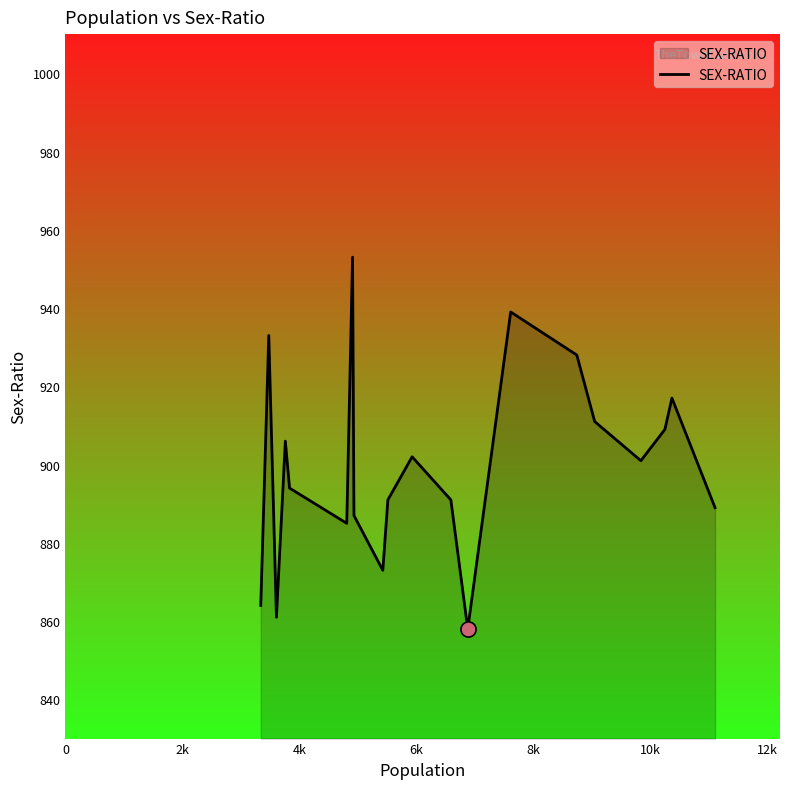

What is the smallest value displayed?

858